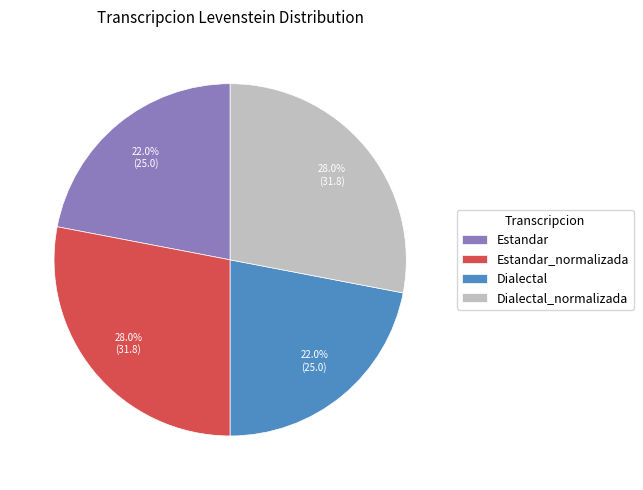

Approximately how many times larger is the value at Estandar compared to Dialectal_normalizada?

0.8